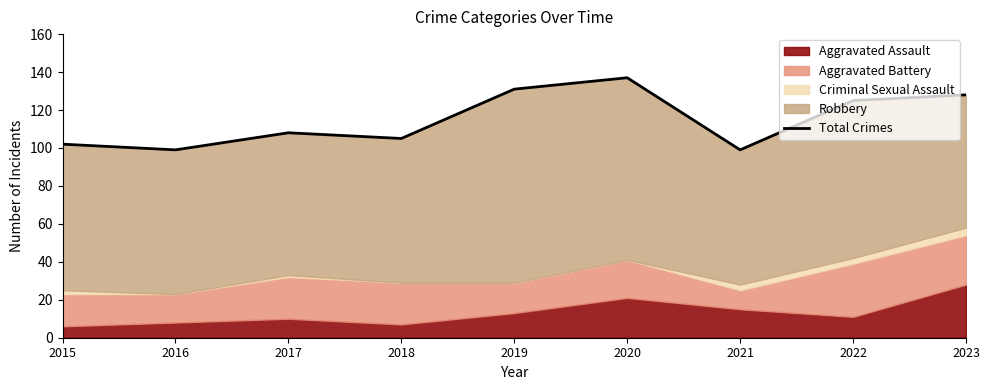

List the labels in order of value, smallest first.

2016, 2021, 2015, 2018, 2017, 2022, 2023, 2019, 2020